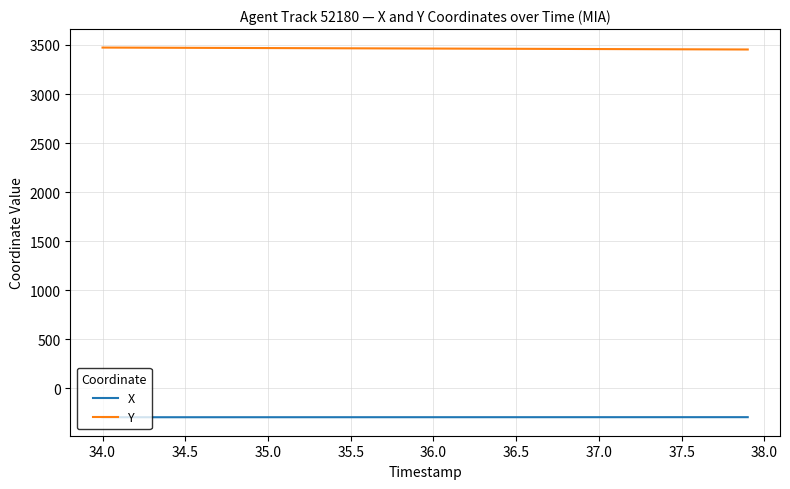

Count the number of categories in the chart.

40